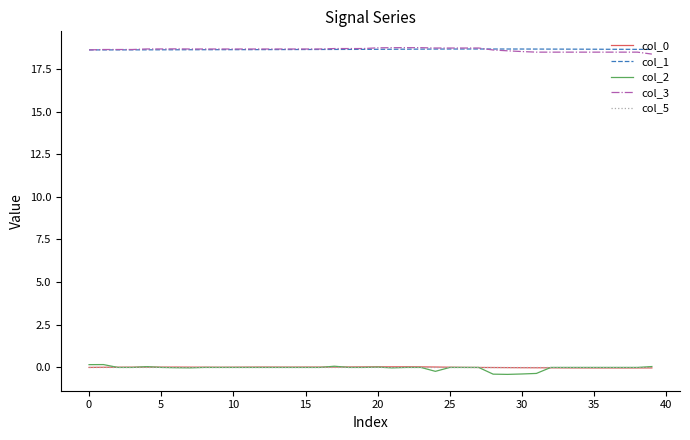

What is the greatest value displayed?

18.7